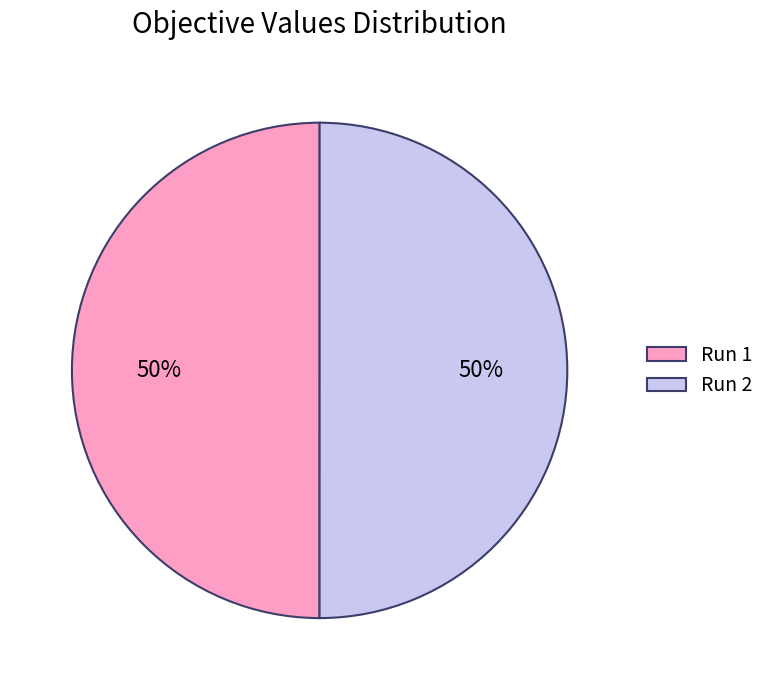

To the nearest percent, what portion does Run 2 represent?

50%